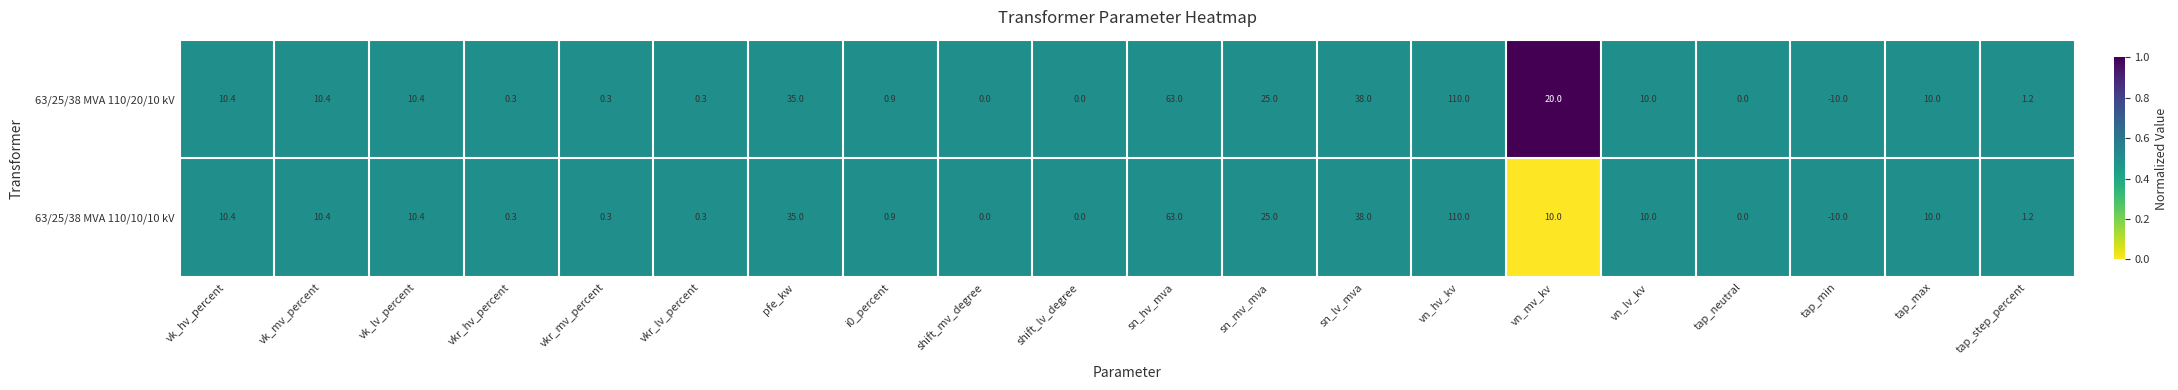

What is the difference between the maximum and second lowest values in the 63/25/38 MVA 110/20/10 kV series?

110.0